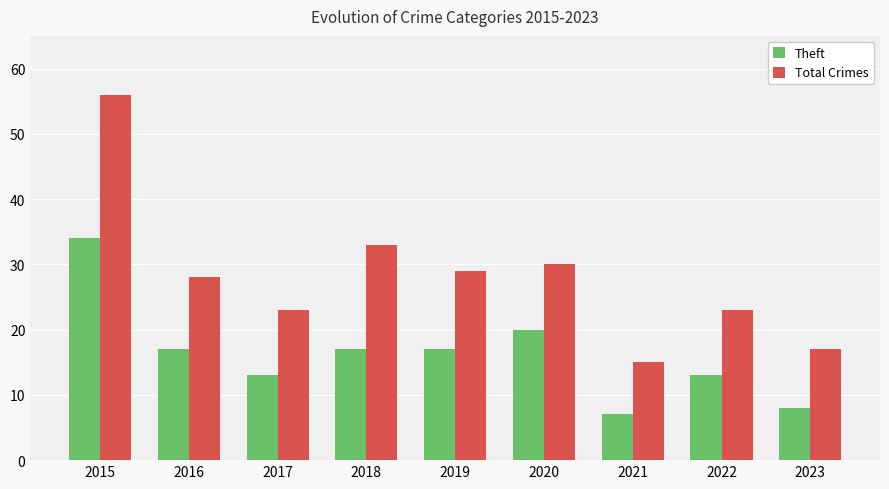

At which category does the chart reach its peak across all series?

2015